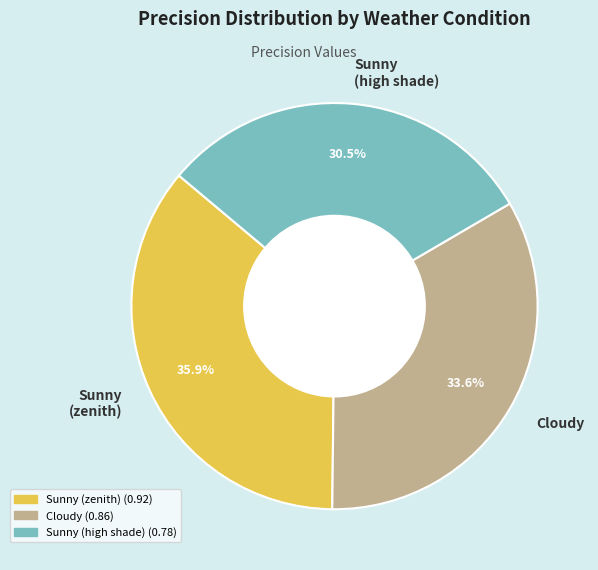

True or false: Cloudy accounts for 46% of the total.

False